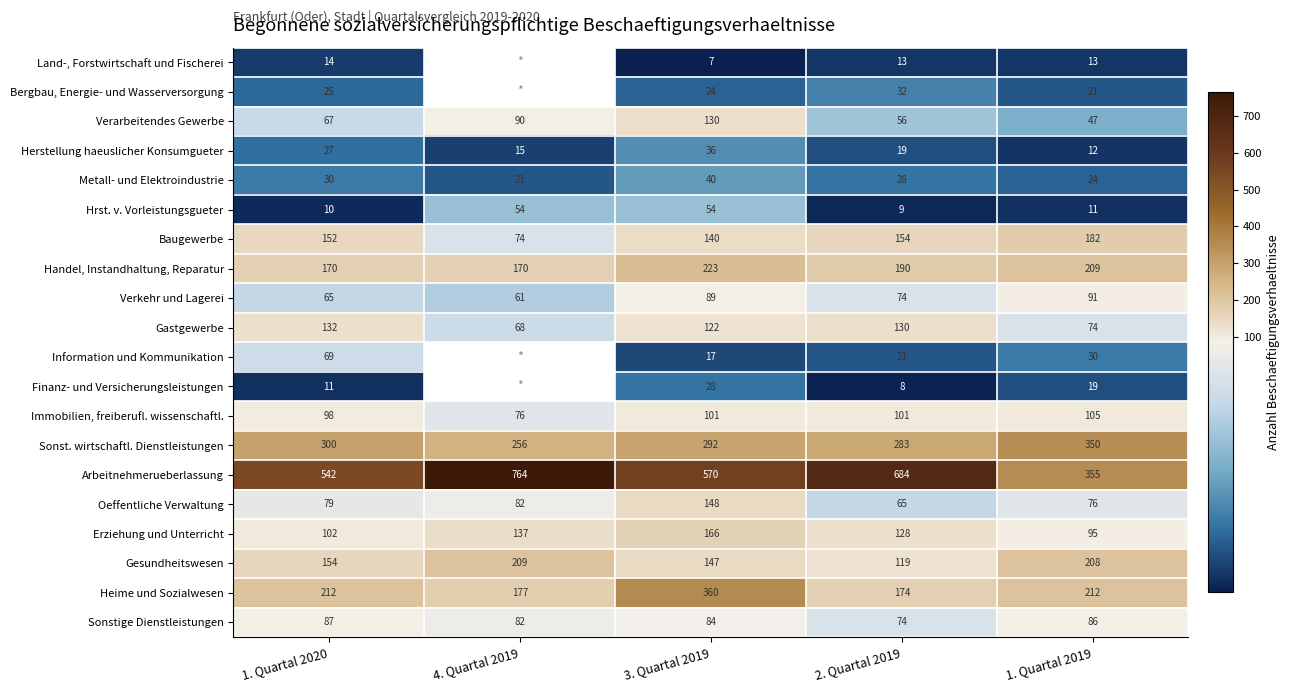

At which label is Hrst. v. Vorleistungsgueter closest to 31?

1. Quartal 2019